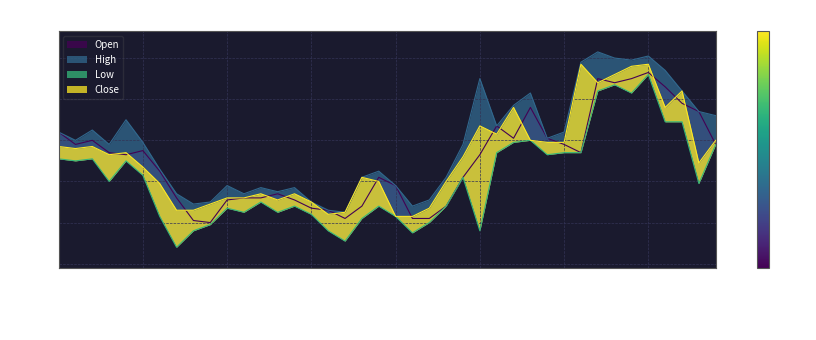

What position from the right is 2019-12-02?

26